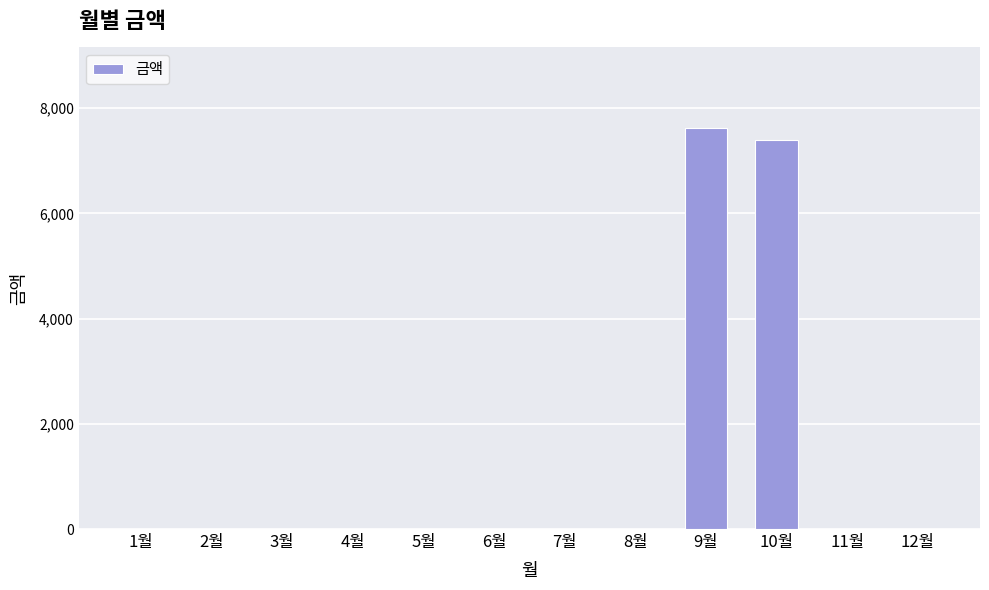

Where is the data nearest to the value 3815?

10월